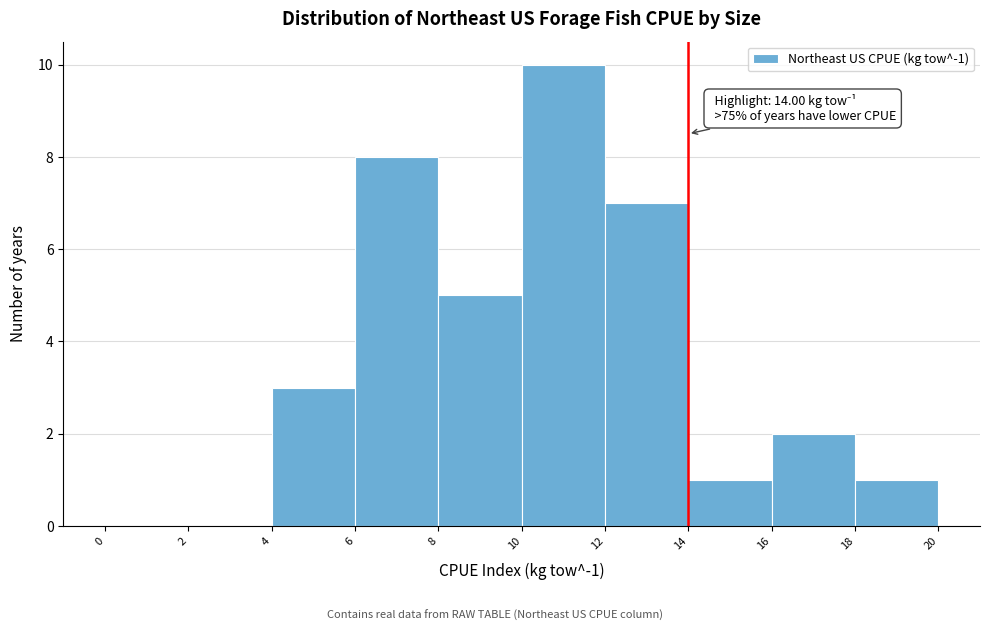

Which range on the x-axis has the tallest bar?

10 to 12